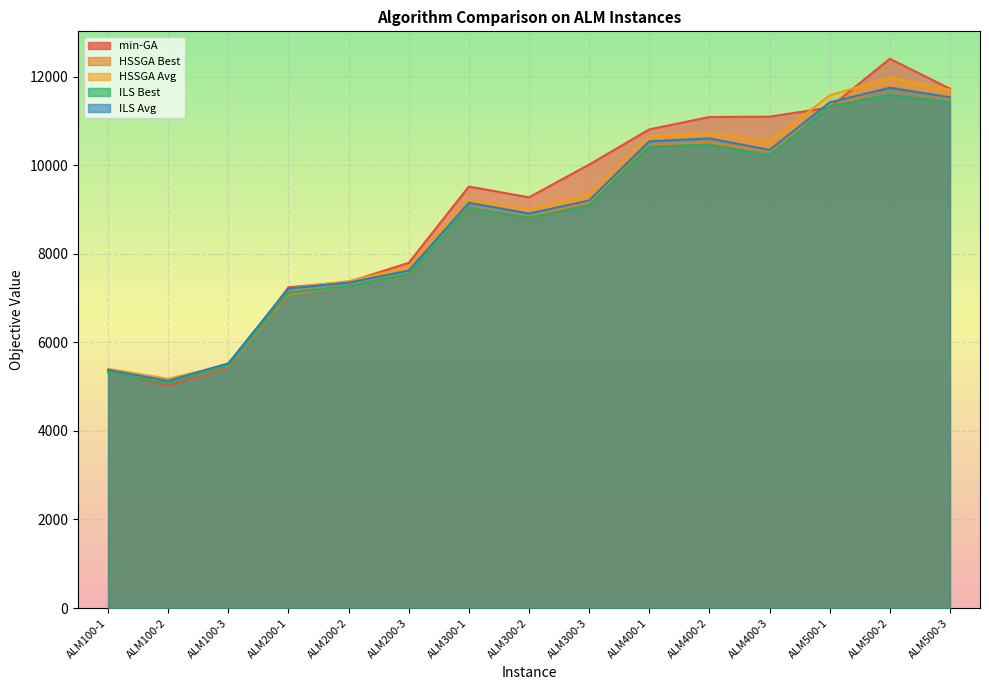

Is it true that min-GA equals 12405.0 at ALM500-2?

True